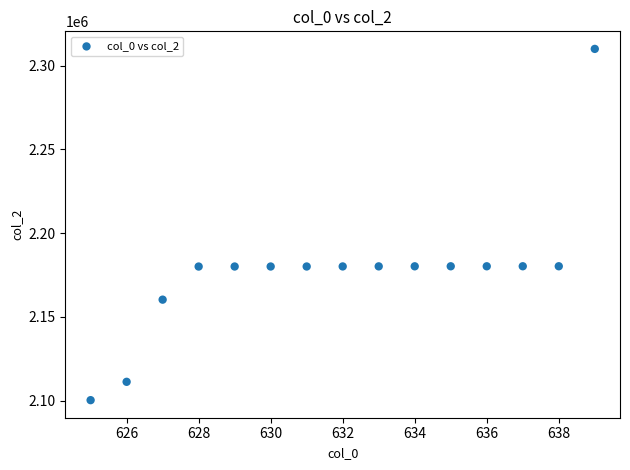

What is the range of X values (max minus min)?

14